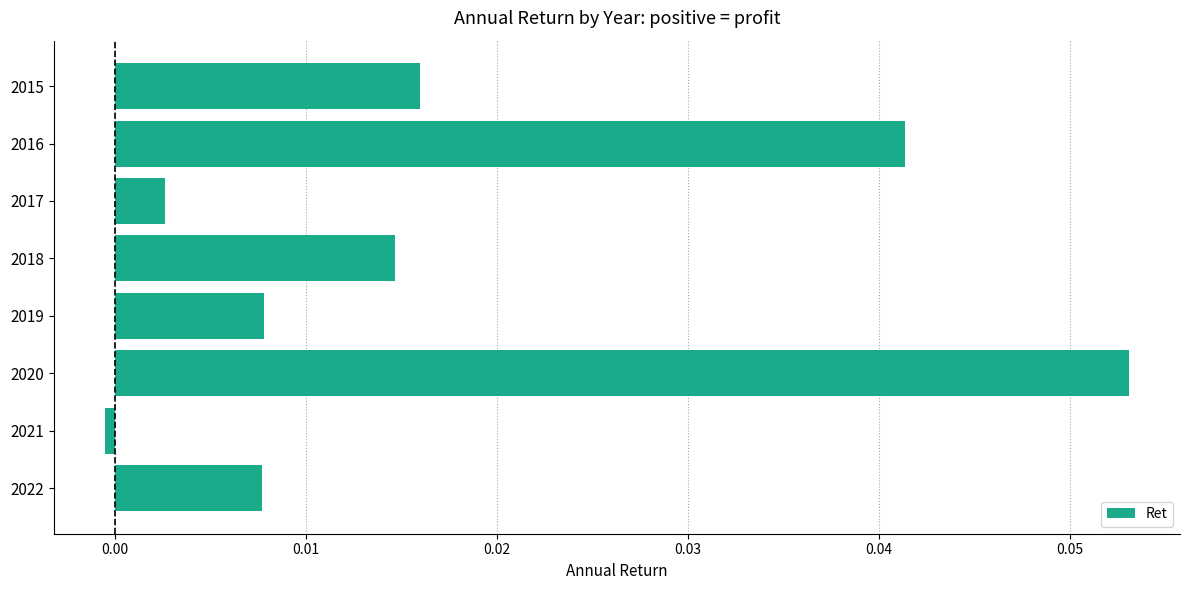

At which category does the chart reach its minimum across all series?

2021